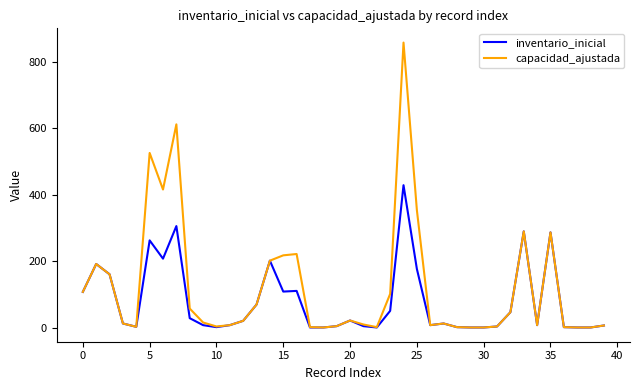

What is the average value of the inventario_inicial series?

79